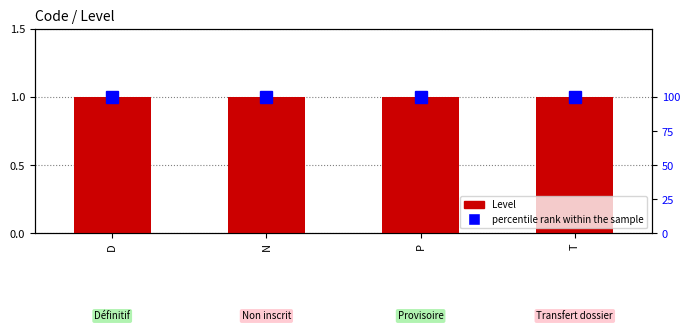

Rank the series by their maximum value, from lowest to highest.

Level, percentile rank within the sample